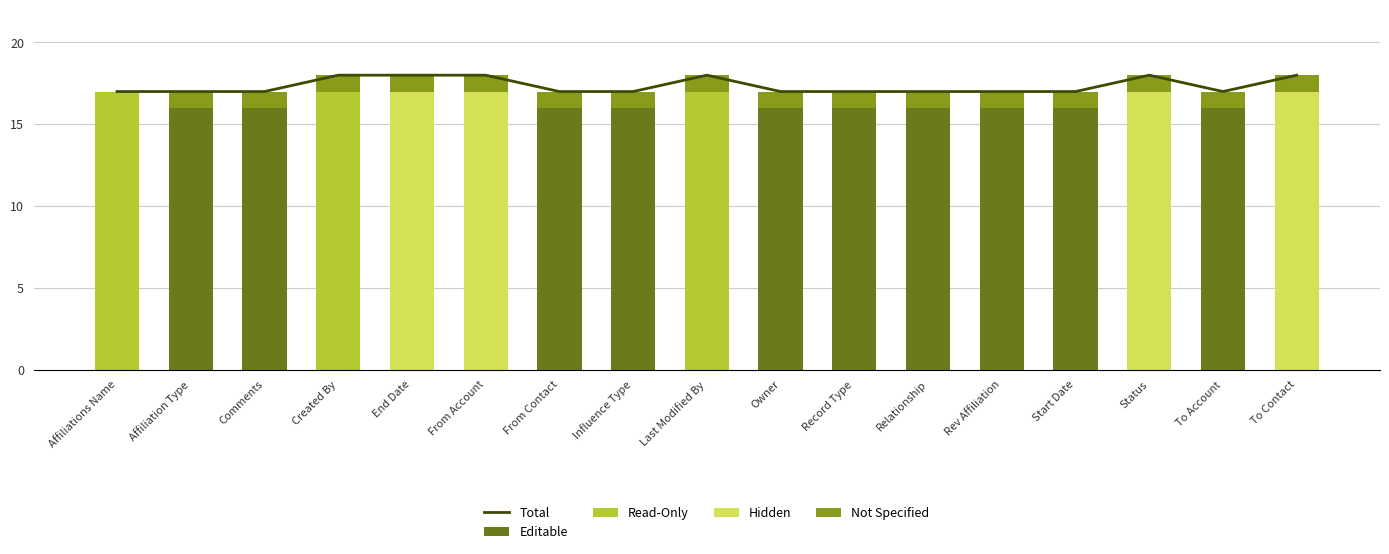

How many values in Editable are above zero?

10